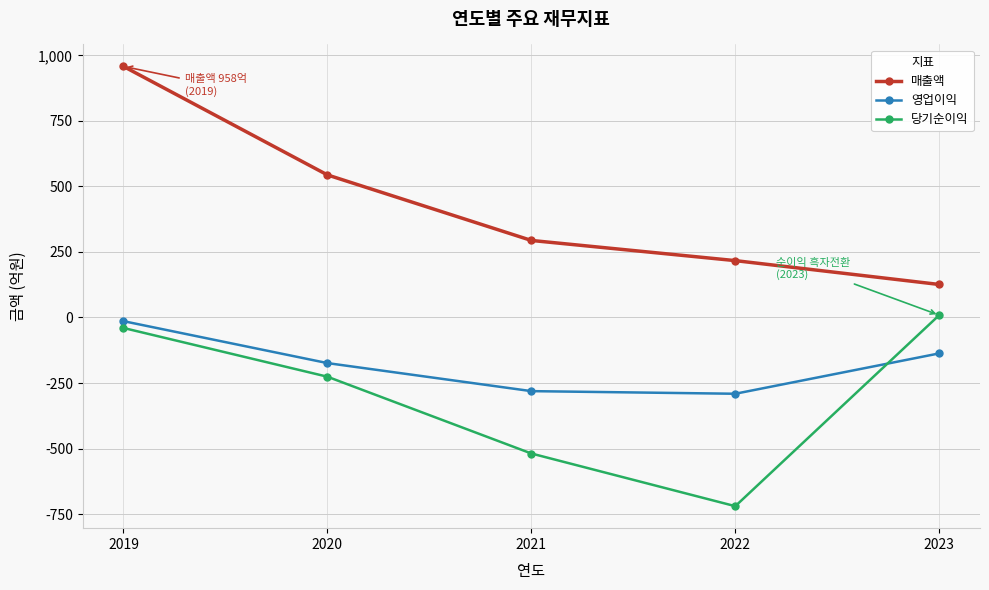

How many lines are shown in the chart?

3